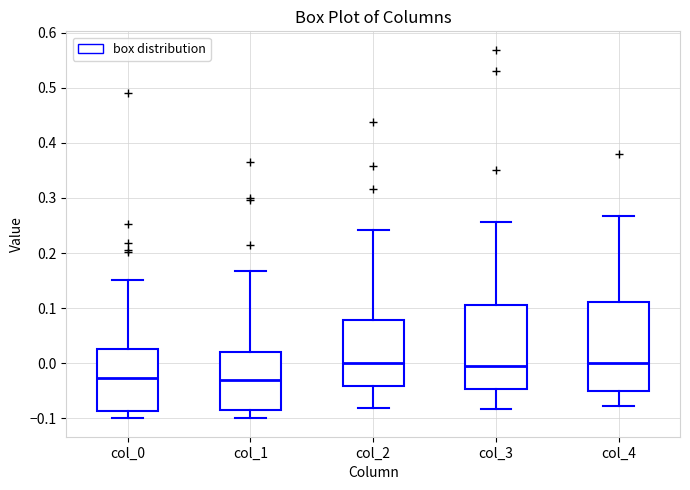

Reading left to right, transcribe this box plot: for each box, give where its median line is, the range the box spans, and where its two whiskers end, as read against the y-axis. The values are not printed on the chart, so give them approximately, as read against the axis.

col_0: median -0.03, box -0.09 to 0.03, whiskers -0.10 to 0.15
col_1: median -0.03, box -0.09 to 0.02, whiskers -0.10 to 0.17
col_2: median 0.00, box -0.04 to 0.08, whiskers -0.08 to 0.24
col_3: median -0.01, box -0.05 to 0.11, whiskers -0.08 to 0.26
col_4: median 0.00, box -0.05 to 0.11, whiskers -0.08 to 0.27